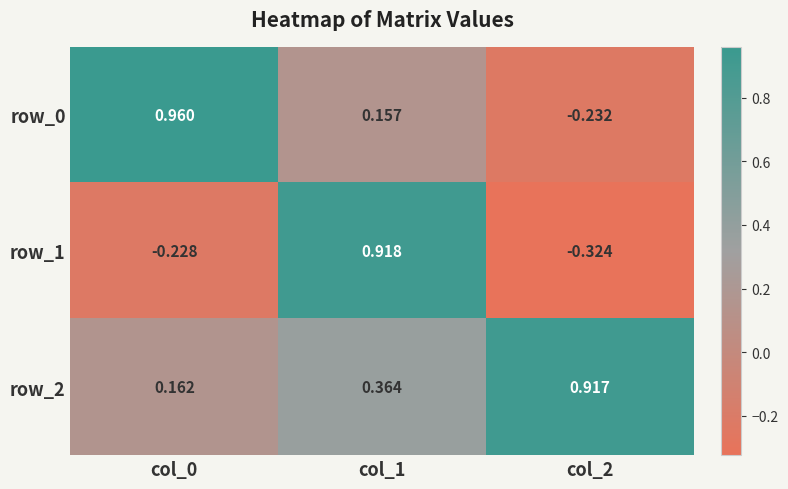

Is the value of row_0 at col_1 greater than the value of row_1 at col_1?

No